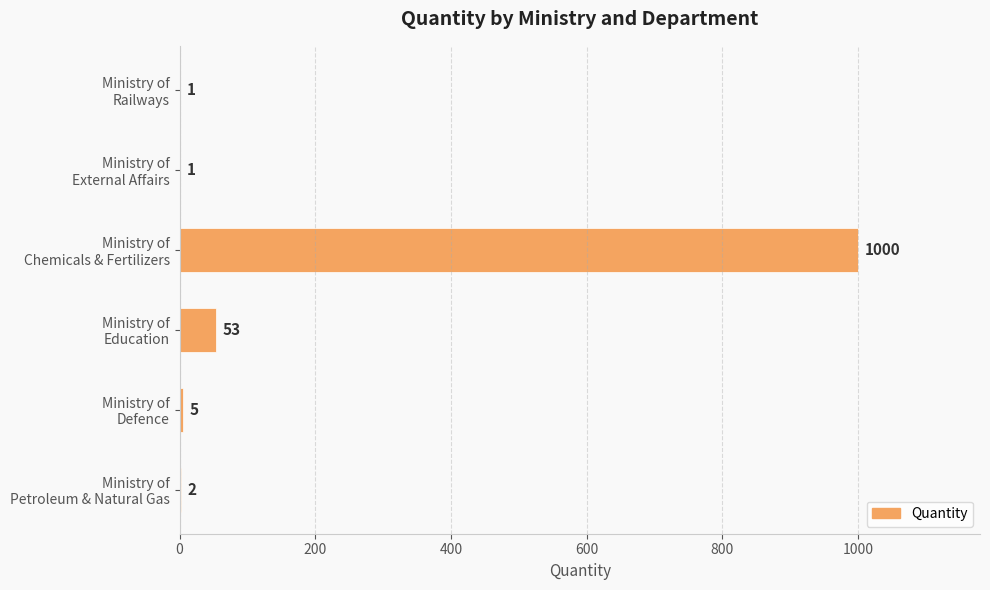

What is the maximum value shown in the chart?

1000